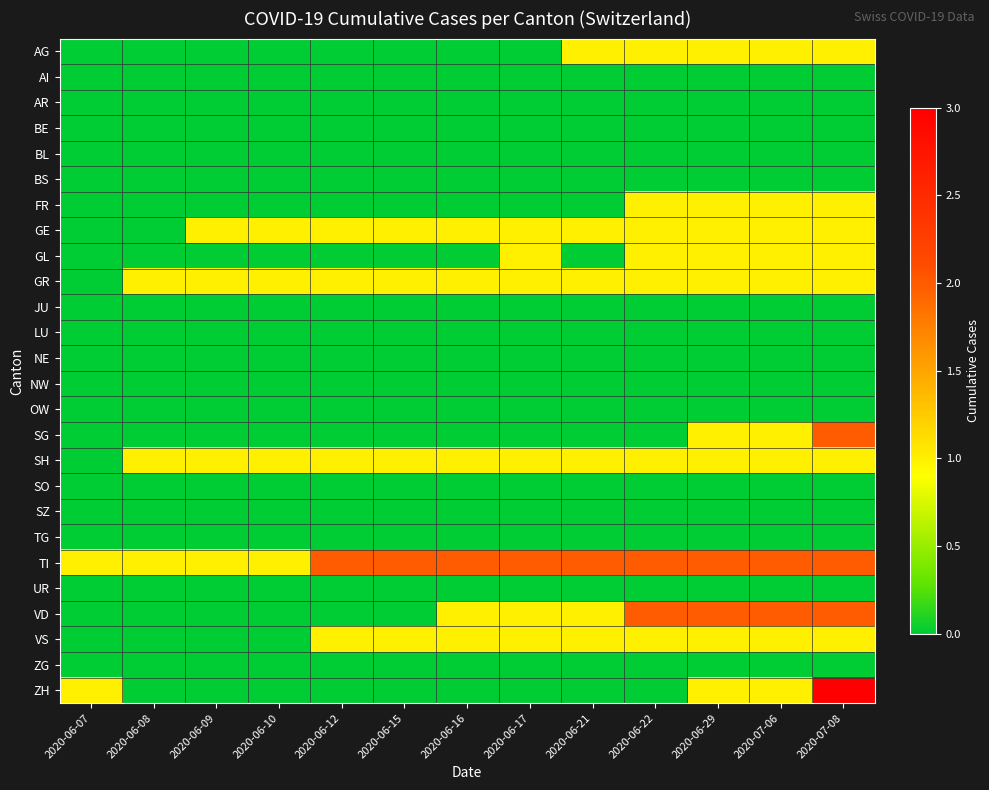

Reading right to left, list all the values displayed in this chart.

AG: 2020-07-08=1	2020-07-06=1	2020-06-29=1	2020-06-22=1	2020-06-21=1	2020-06-17=0	2020-06-16=0	2020-06-15=0	2020-06-12=0	2020-06-10=0	2020-06-09=0	2020-06-08=0	2020-06-07=0
AI: 2020-07-08=0	2020-07-06=0	2020-06-29=0	2020-06-22=0	2020-06-21=0	2020-06-17=0	2020-06-16=0	2020-06-15=0	2020-06-12=0	2020-06-10=0	2020-06-09=0	2020-06-08=0	2020-06-07=0
AR: 2020-07-08=0	2020-07-06=0	2020-06-29=0	2020-06-22=0	2020-06-21=0	2020-06-17=0	2020-06-16=0	2020-06-15=0	2020-06-12=0	2020-06-10=0	2020-06-09=0	2020-06-08=0	2020-06-07=0
BE: 2020-07-08=0	2020-07-06=0	2020-06-29=0	2020-06-22=0	2020-06-21=0	2020-06-17=0	2020-06-16=0	2020-06-15=0	2020-06-12=0	2020-06-10=0	2020-06-09=0	2020-06-08=0	2020-06-07=0
BL: 2020-07-08=0	2020-07-06=0	2020-06-29=0	2020-06-22=0	2020-06-21=0	2020-06-17=0	2020-06-16=0	2020-06-15=0	2020-06-12=0	2020-06-10=0	2020-06-09=0	2020-06-08=0	2020-06-07=0
BS: 2020-07-08=0	2020-07-06=0	2020-06-29=0	2020-06-22=0	2020-06-21=0	2020-06-17=0	2020-06-16=0	2020-06-15=0	2020-06-12=0	2020-06-10=0	2020-06-09=0	2020-06-08=0	2020-06-07=0
FR: 2020-07-08=1	2020-07-06=1	2020-06-29=1	2020-06-22=1	2020-06-21=0	2020-06-17=0	2020-06-16=0	2020-06-15=0	2020-06-12=0	2020-06-10=0	2020-06-09=0	2020-06-08=0	2020-06-07=0
GE: 2020-07-08=1	2020-07-06=1	2020-06-29=1	2020-06-22=1	2020-06-21=1	2020-06-17=1	2020-06-16=1	2020-06-15=1	2020-06-12=1	2020-06-10=1	2020-06-09=1	2020-06-08=0	2020-06-07=0
GL: 2020-07-08=1	2020-07-06=1	2020-06-29=1	2020-06-22=1	2020-06-21=0	2020-06-17=1	2020-06-16=0	2020-06-15=0	2020-06-12=0	2020-06-10=0	2020-06-09=0	2020-06-08=0	2020-06-07=0
GR: 2020-07-08=1	2020-07-06=1	2020-06-29=1	2020-06-22=1	2020-06-21=1	2020-06-17=1	2020-06-16=1	2020-06-15=1	2020-06-12=1	2020-06-10=1	2020-06-09=1	2020-06-08=1	2020-06-07=0
JU: 2020-07-08=0	2020-07-06=0	2020-06-29=0	2020-06-22=0	2020-06-21=0	2020-06-17=0	2020-06-16=0	2020-06-15=0	2020-06-12=0	2020-06-10=0	2020-06-09=0	2020-06-08=0	2020-06-07=0
LU: 2020-07-08=0	2020-07-06=0	2020-06-29=0	2020-06-22=0	2020-06-21=0	2020-06-17=0	2020-06-16=0	2020-06-15=0	2020-06-12=0	2020-06-10=0	2020-06-09=0	2020-06-08=0	2020-06-07=0
NE: 2020-07-08=0	2020-07-06=0	2020-06-29=0	2020-06-22=0	2020-06-21=0	2020-06-17=0	2020-06-16=0	2020-06-15=0	2020-06-12=0	2020-06-10=0	2020-06-09=0	2020-06-08=0	2020-06-07=0
NW: 2020-07-08=0	2020-07-06=0	2020-06-29=0	2020-06-22=0	2020-06-21=0	2020-06-17=0	2020-06-16=0	2020-06-15=0	2020-06-12=0	2020-06-10=0	2020-06-09=0	2020-06-08=0	2020-06-07=0
OW: 2020-07-08=0	2020-07-06=0	2020-06-29=0	2020-06-22=0	2020-06-21=0	2020-06-17=0	2020-06-16=0	2020-06-15=0	2020-06-12=0	2020-06-10=0	2020-06-09=0	2020-06-08=0	2020-06-07=0
SG: 2020-07-08=2	2020-07-06=1	2020-06-29=1	2020-06-22=0	2020-06-21=0	2020-06-17=0	2020-06-16=0	2020-06-15=0	2020-06-12=0	2020-06-10=0	2020-06-09=0	2020-06-08=0	2020-06-07=0
SH: 2020-07-08=1	2020-07-06=1	2020-06-29=1	2020-06-22=1	2020-06-21=1	2020-06-17=1	2020-06-16=1	2020-06-15=1	2020-06-12=1	2020-06-10=1	2020-06-09=1	2020-06-08=1	2020-06-07=0
SO: 2020-07-08=0	2020-07-06=0	2020-06-29=0	2020-06-22=0	2020-06-21=0	2020-06-17=0	2020-06-16=0	2020-06-15=0	2020-06-12=0	2020-06-10=0	2020-06-09=0	2020-06-08=0	2020-06-07=0
SZ: 2020-07-08=0	2020-07-06=0	2020-06-29=0	2020-06-22=0	2020-06-21=0	2020-06-17=0	2020-06-16=0	2020-06-15=0	2020-06-12=0	2020-06-10=0	2020-06-09=0	2020-06-08=0	2020-06-07=0
TG: 2020-07-08=0	2020-07-06=0	2020-06-29=0	2020-06-22=0	2020-06-21=0	2020-06-17=0	2020-06-16=0	2020-06-15=0	2020-06-12=0	2020-06-10=0	2020-06-09=0	2020-06-08=0	2020-06-07=0
TI: 2020-07-08=2	2020-07-06=2	2020-06-29=2	2020-06-22=2	2020-06-21=2	2020-06-17=2	2020-06-16=2	2020-06-15=2	2020-06-12=2	2020-06-10=1	2020-06-09=1	2020-06-08=1	2020-06-07=1
UR: 2020-07-08=0	2020-07-06=0	2020-06-29=0	2020-06-22=0	2020-06-21=0	2020-06-17=0	2020-06-16=0	2020-06-15=0	2020-06-12=0	2020-06-10=0	2020-06-09=0	2020-06-08=0	2020-06-07=0
VD: 2020-07-08=2	2020-07-06=2	2020-06-29=2	2020-06-22=2	2020-06-21=1	2020-06-17=1	2020-06-16=1	2020-06-15=0	2020-06-12=0	2020-06-10=0	2020-06-09=0	2020-06-08=0	2020-06-07=0
VS: 2020-07-08=1	2020-07-06=1	2020-06-29=1	2020-06-22=1	2020-06-21=1	2020-06-17=1	2020-06-16=1	2020-06-15=1	2020-06-12=1	2020-06-10=0	2020-06-09=0	2020-06-08=0	2020-06-07=0
ZG: 2020-07-08=0	2020-07-06=0	2020-06-29=0	2020-06-22=0	2020-06-21=0	2020-06-17=0	2020-06-16=0	2020-06-15=0	2020-06-12=0	2020-06-10=0	2020-06-09=0	2020-06-08=0	2020-06-07=0
ZH: 2020-07-08=3	2020-07-06=1	2020-06-29=1	2020-06-22=0	2020-06-21=0	2020-06-17=0	2020-06-16=0	2020-06-15=0	2020-06-12=0	2020-06-10=0	2020-06-09=0	2020-06-08=0	2020-06-07=1